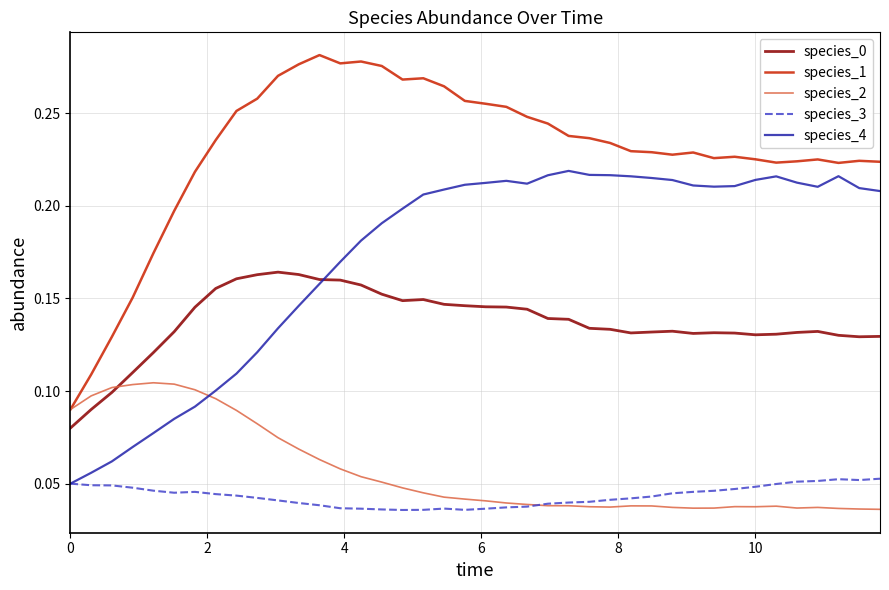

True or false: species_1 and species_0 cross at least once.

False